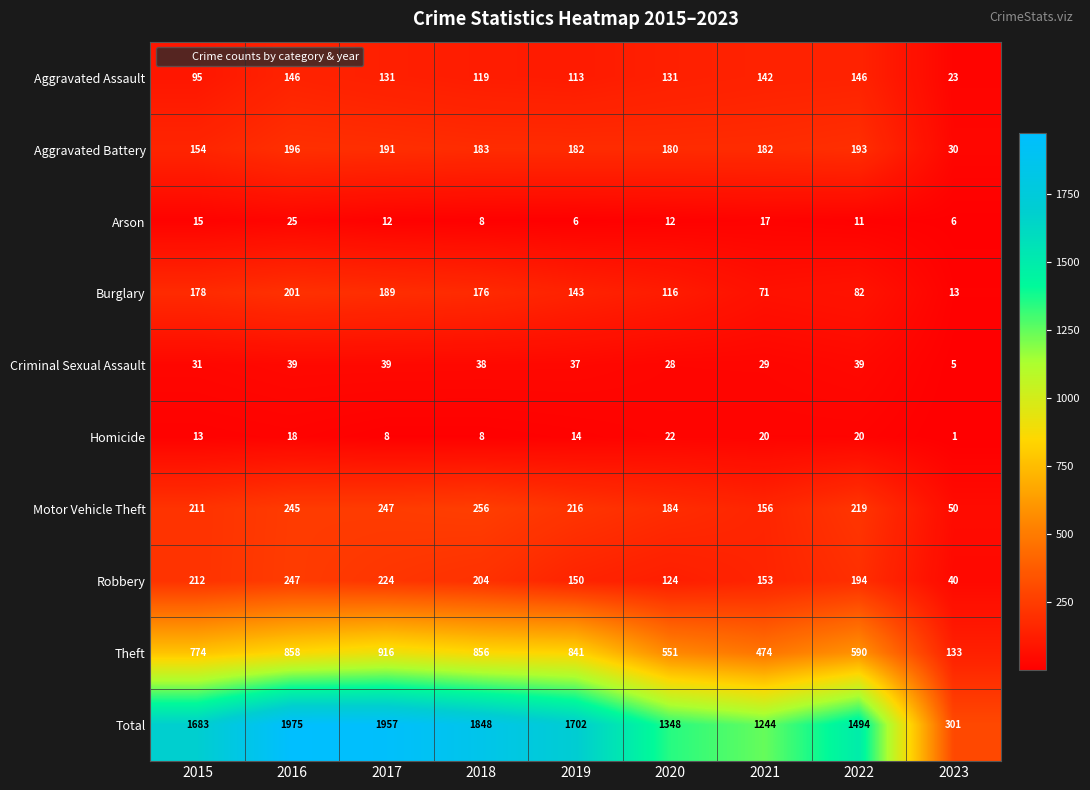

Where is Burglary nearest to the value 107?

2020